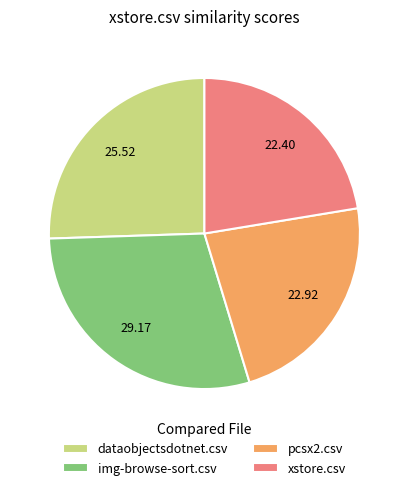

The dataobjectsdotnet.csv slice represents 36% of the pie. True or false?

False